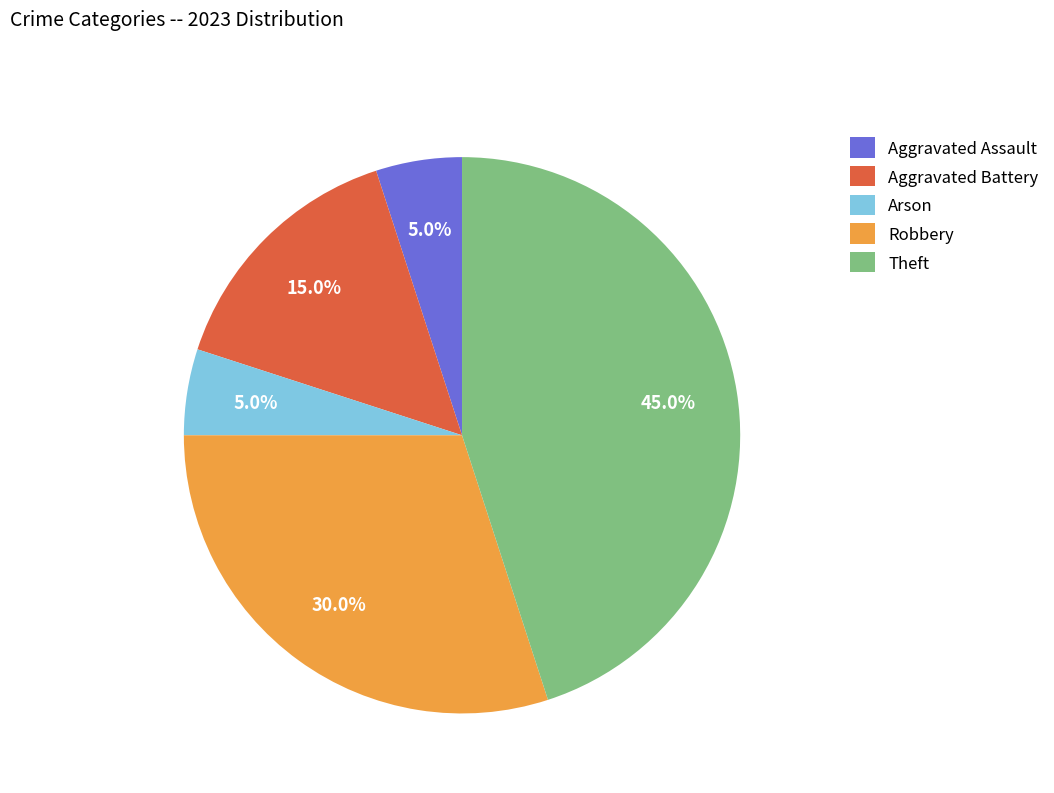

Which slice is the largest?

Theft